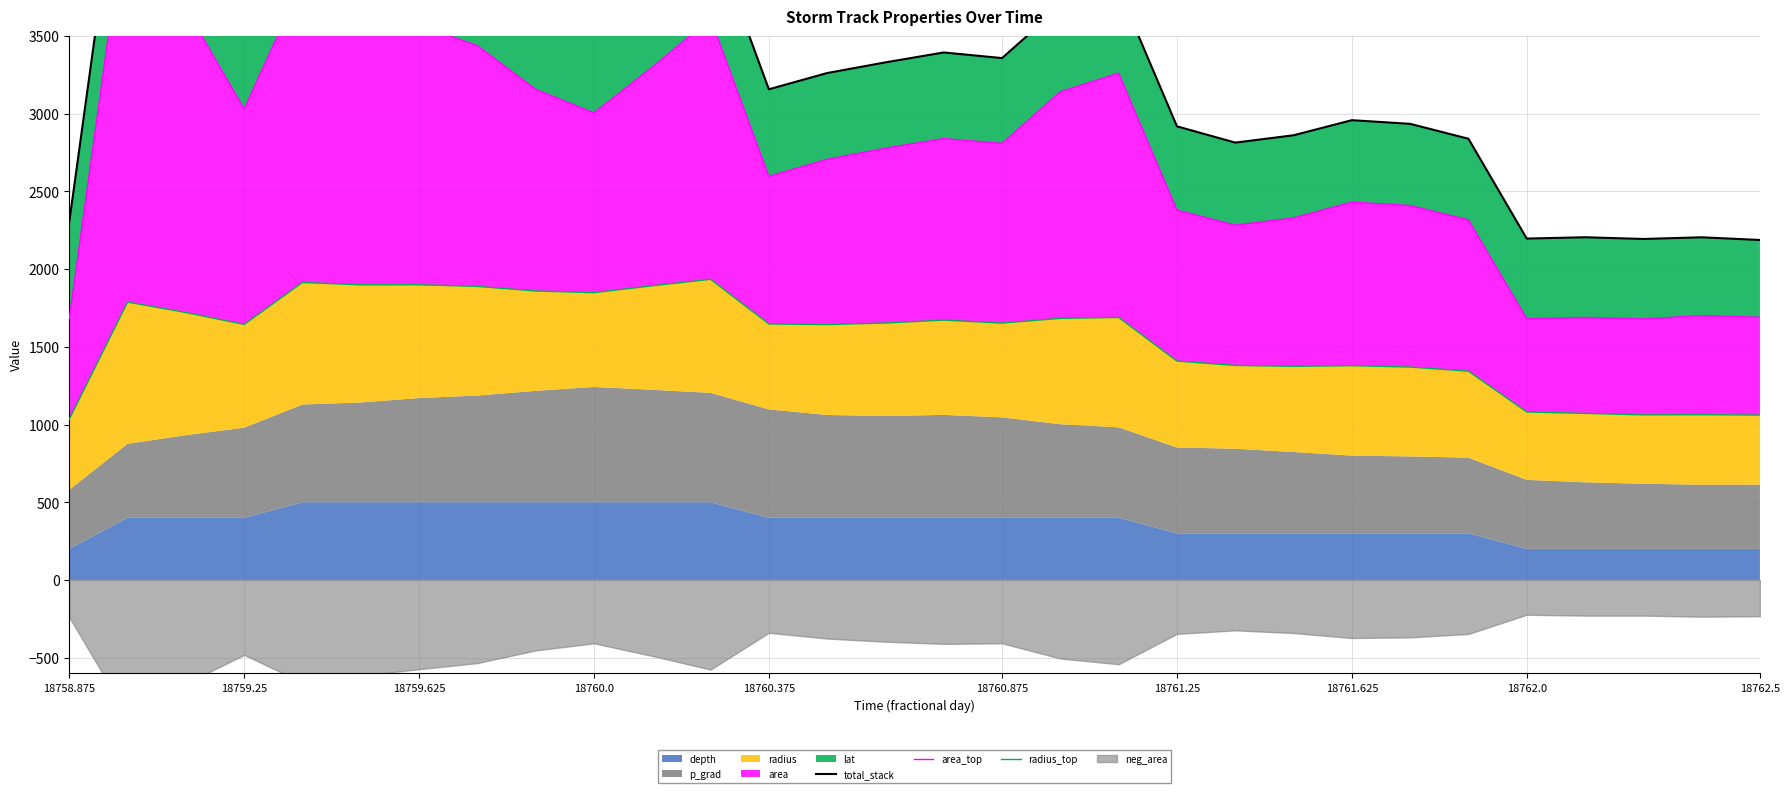

Does the chart have visible grid lines?

Yes